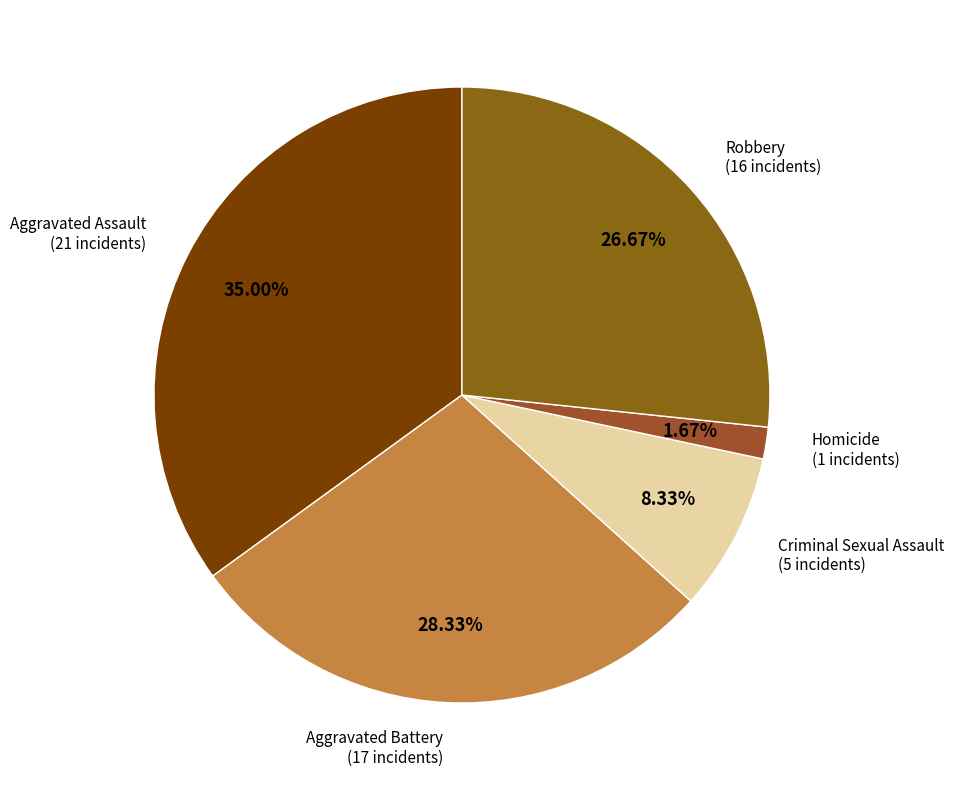

Rank the categories by value from lowest to highest.

Homicide, Criminal Sexual Assault, Robbery, Aggravated Battery, Aggravated Assault